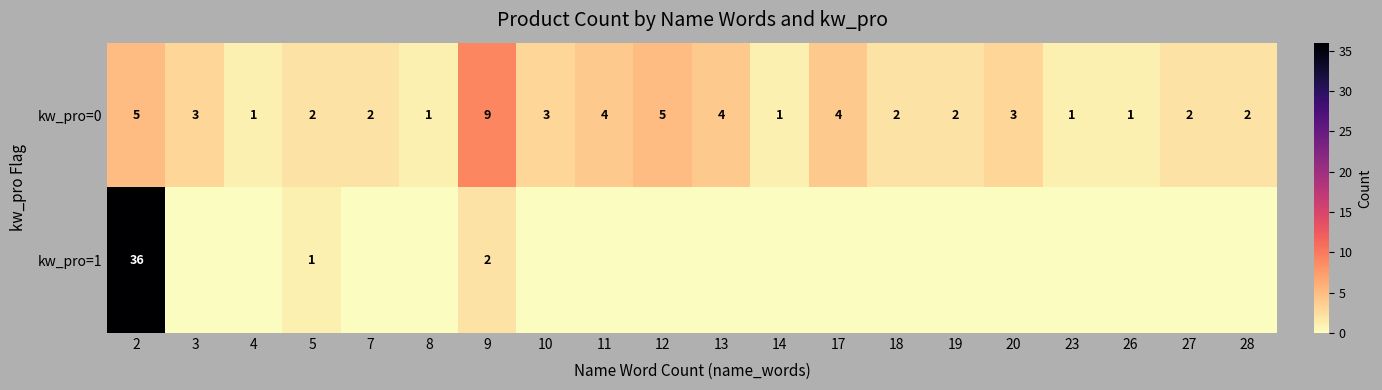

What is the maximum value shown in the chart?

36